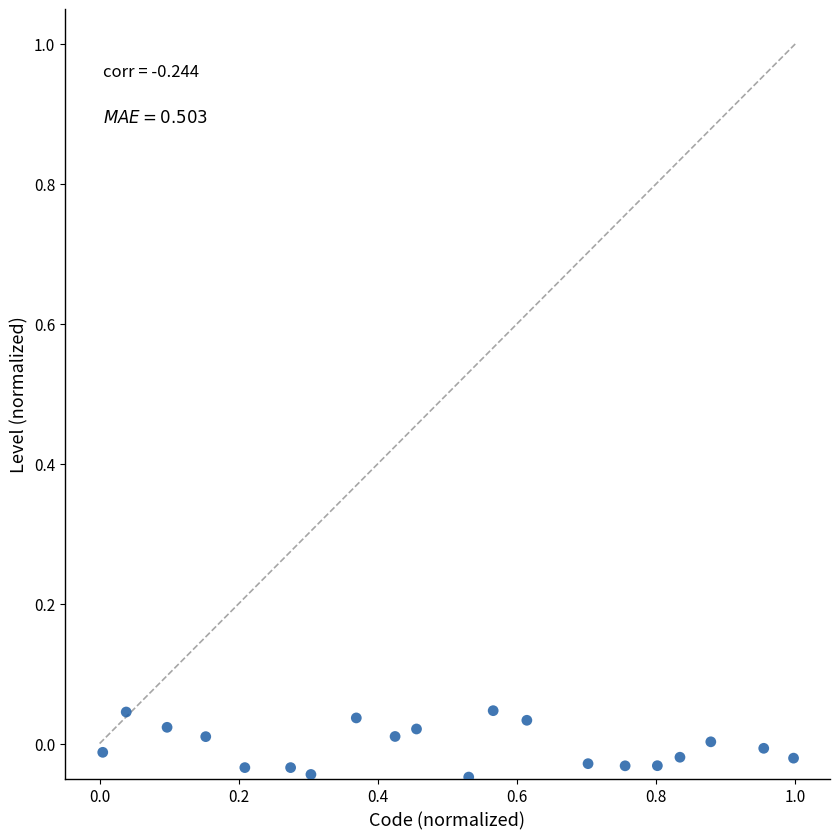

What is the range of X values (max minus min)?

1.0